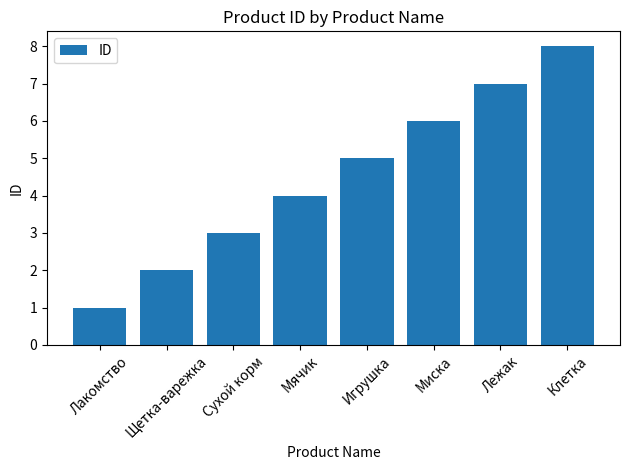

Count the values in the range 3 to 7.

5